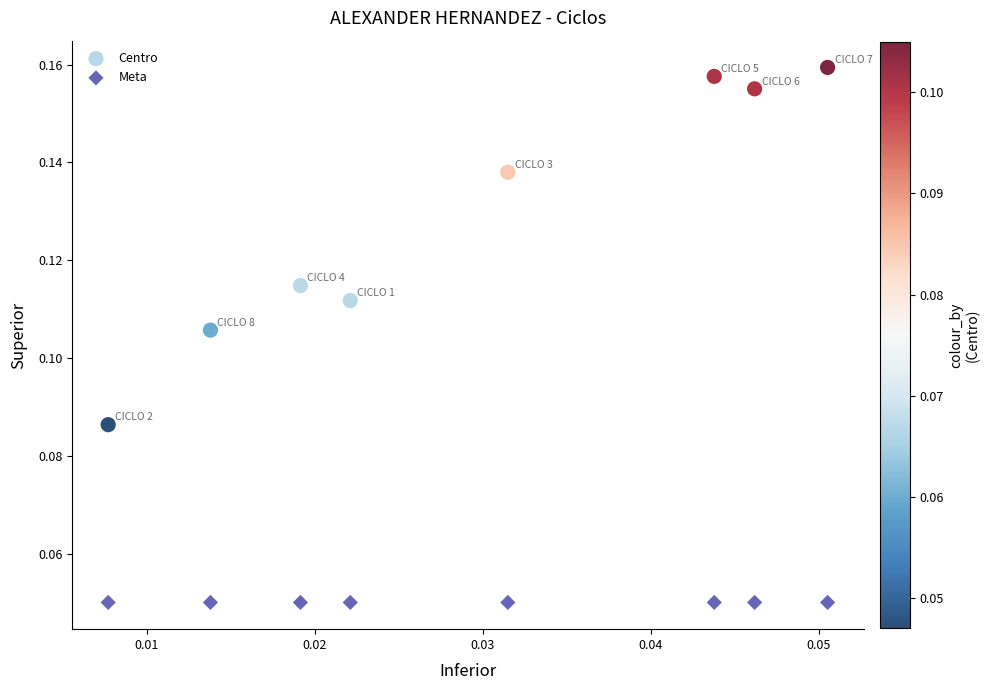

Which series reaches the minimum Y coordinate?

Meta